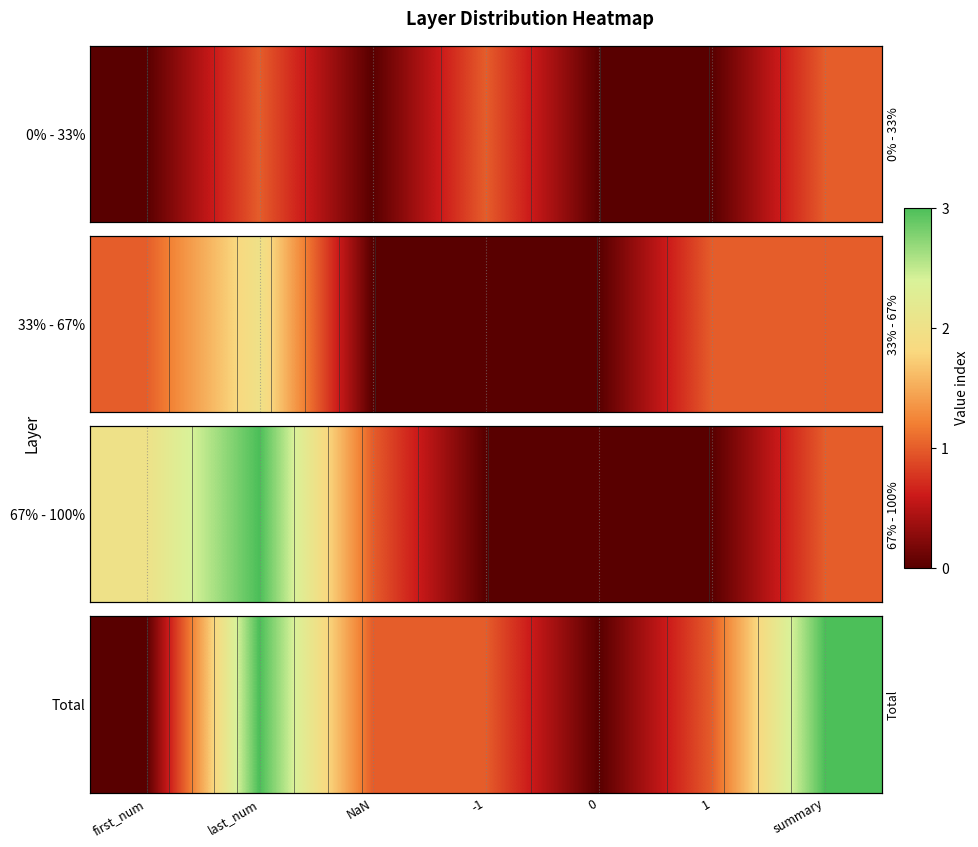

How many values are above zero?

5